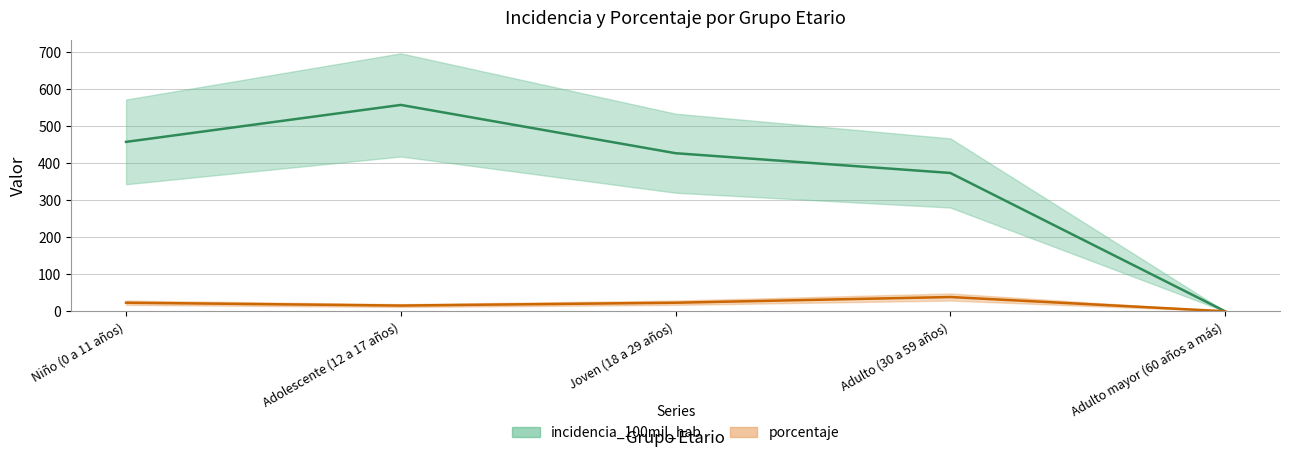

Which has a higher value, Adulto mayor (60 años a más) or Adulto (30 a 59 años)?

Adulto (30 a 59 años)